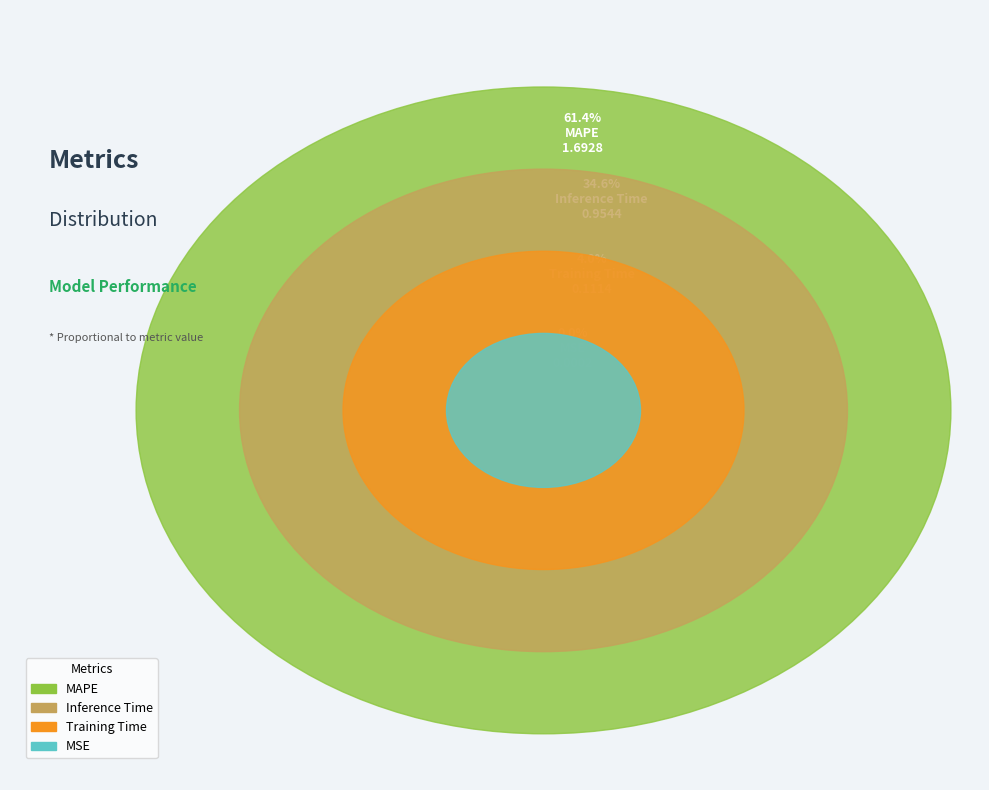

How many segments does this pie chart have?

4